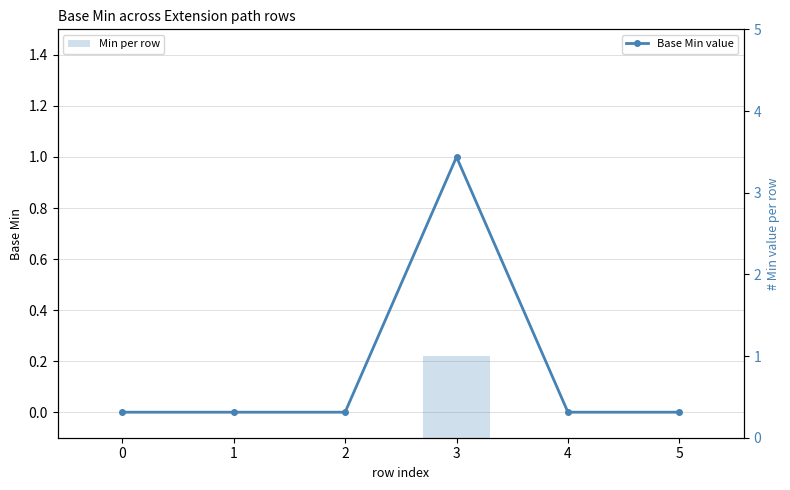

What is the highest value of the Base Min value series?

1